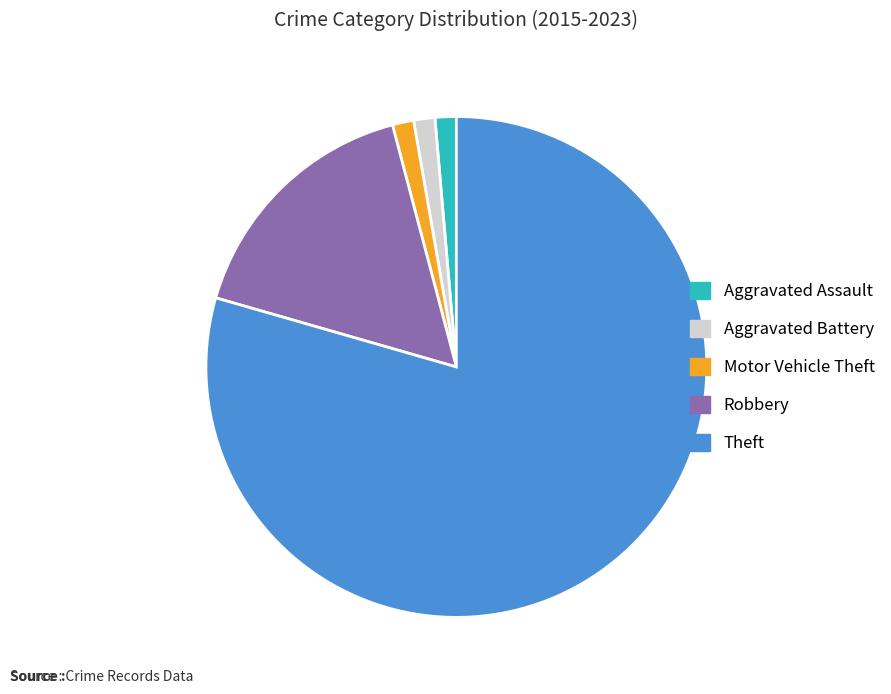

Is there any slice that represents more than half of the pie?

Yes